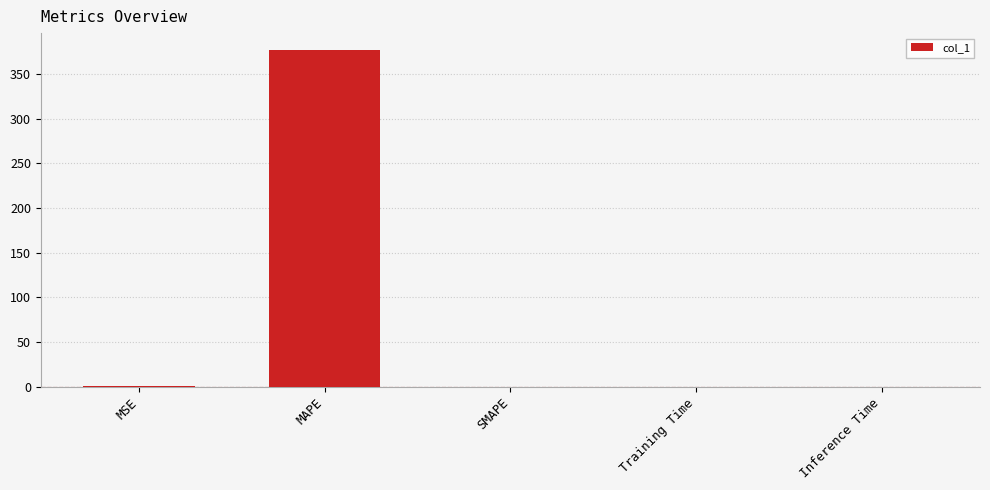

What is the sum of the values at SMAPE and MAPE?

377.1